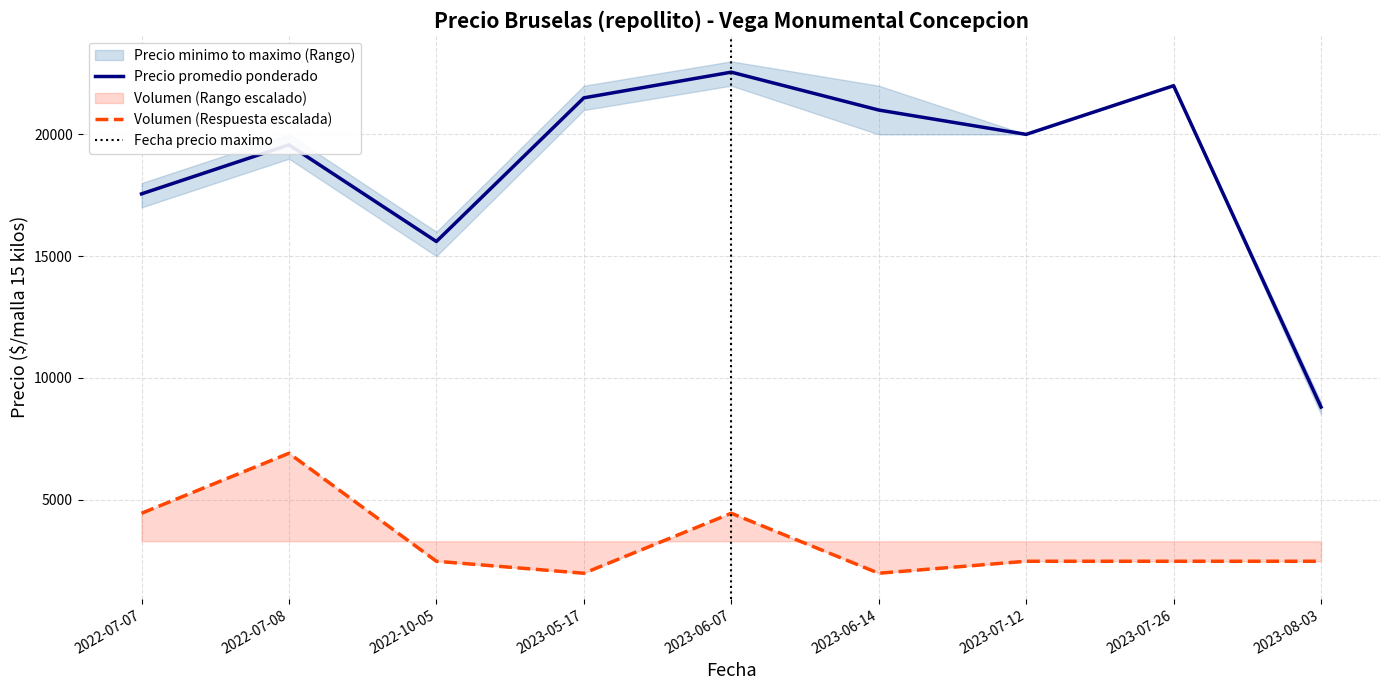

What is the greatest value displayed?

22556.0